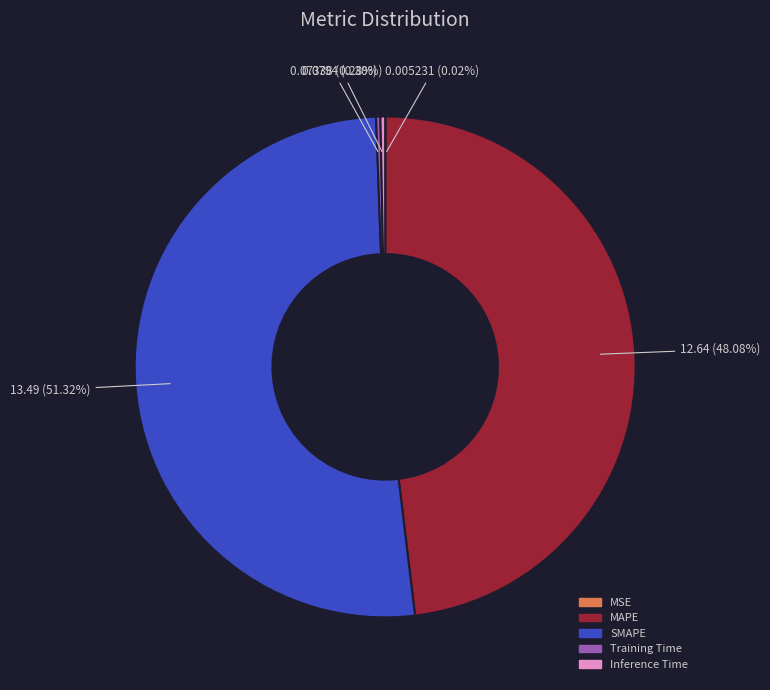

Does SMAPE account for over 50% of the chart?

Yes